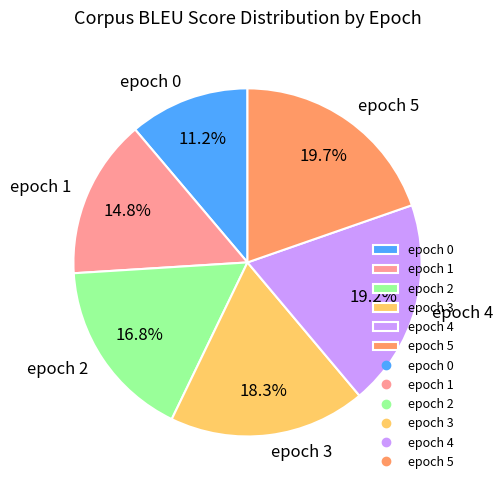

Is epoch 5 the majority of the pie?

No